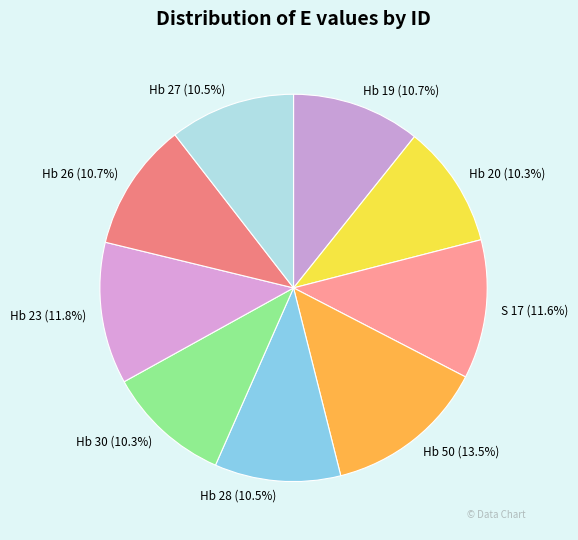

True or false: Hb 20 accounts for 24% of the total.

False